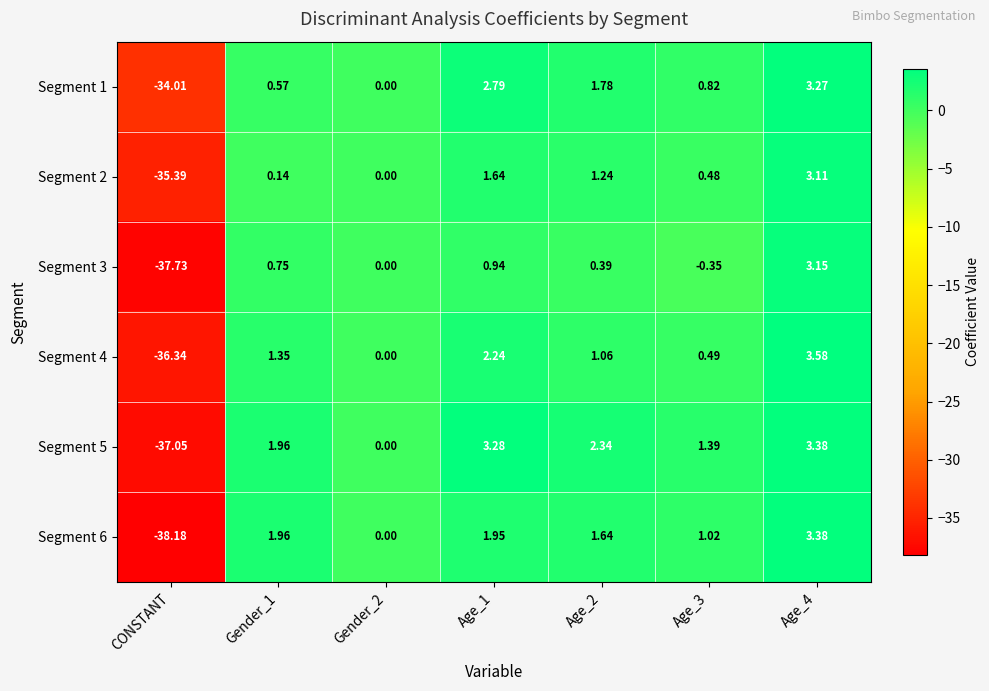

Is the value of Segment 5 at Gender_2 greater than the value of Segment 1 at CONSTANT?

Yes